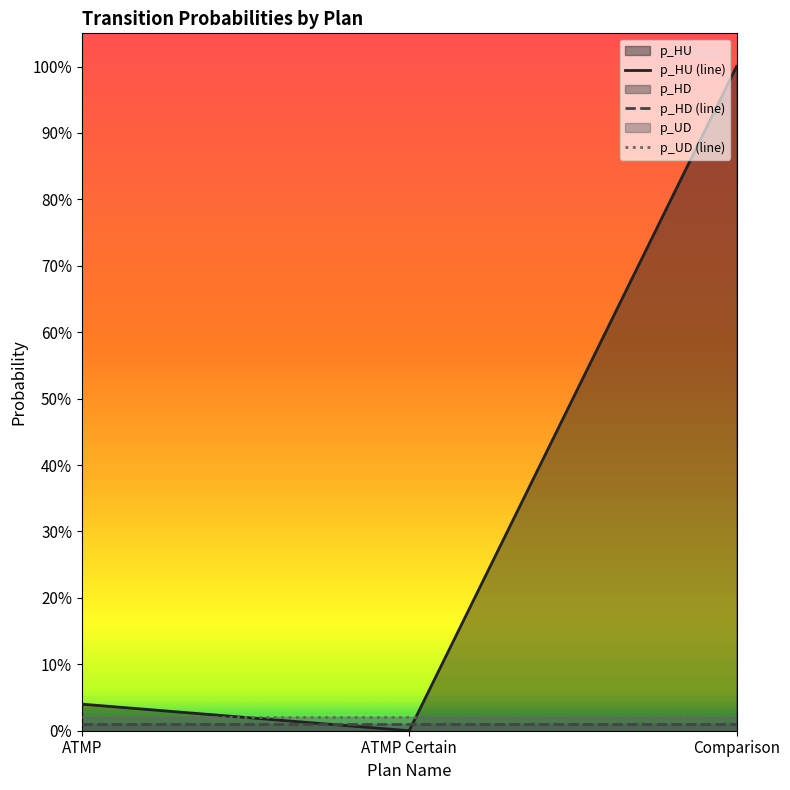

Which category has the highest value in the p_HU (line) series?

Comparison